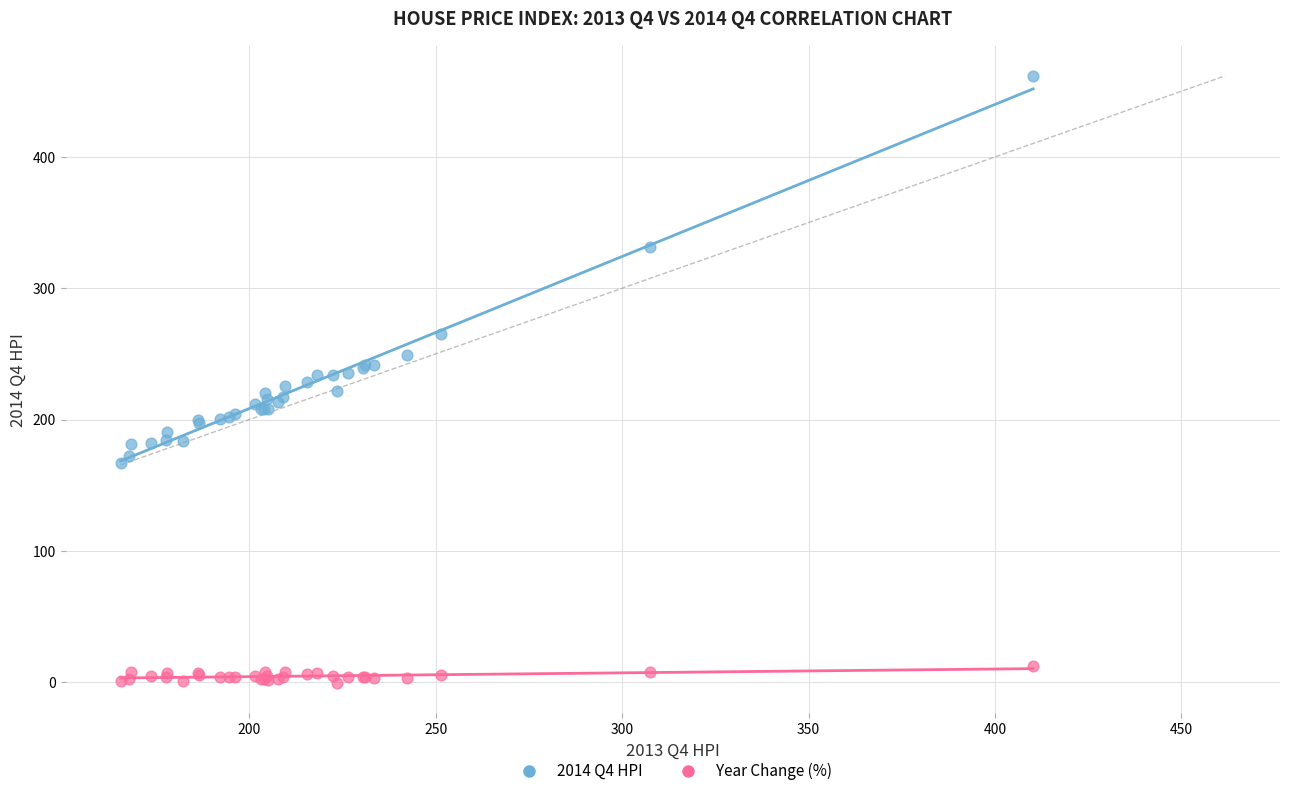

Which series contains the lowest Y value?

Year Change (%)